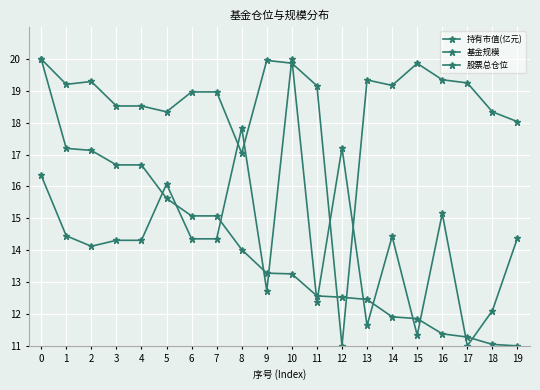

What is the value of the 股票总仓位 point at the 6th from the left?

18.3